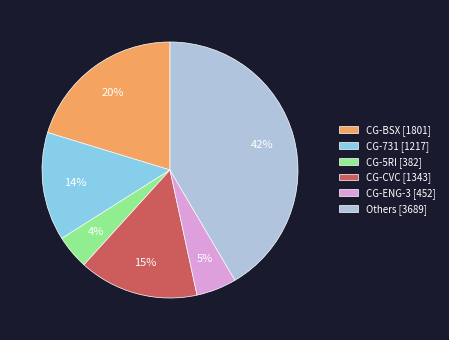

The CG-BSX [1801] slice represents 8% of the pie. True or false?

False